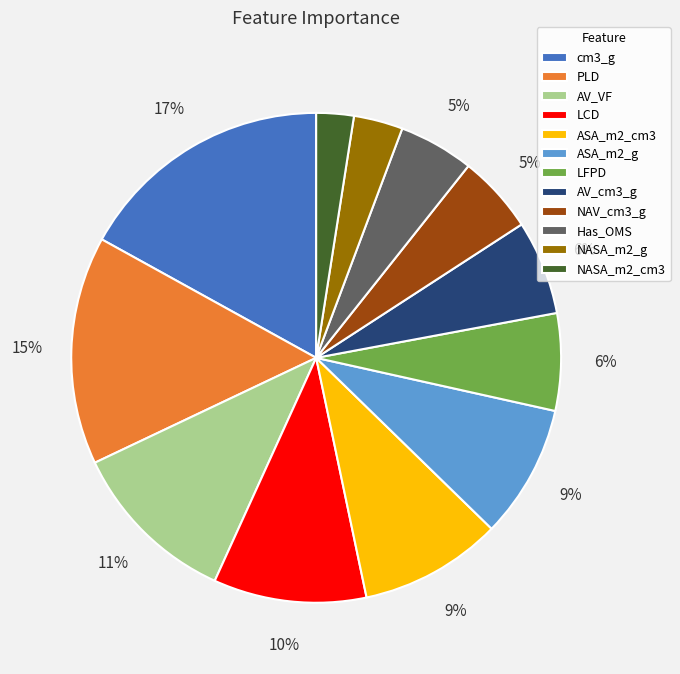

Is there a majority slice in this chart?

No